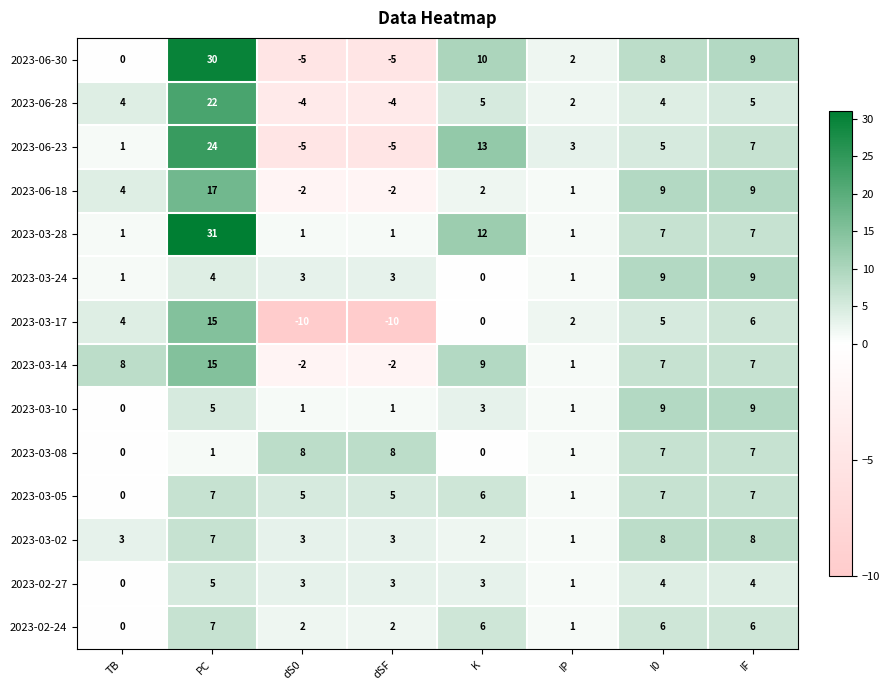

At which category is the sum across all series the highest?

PC